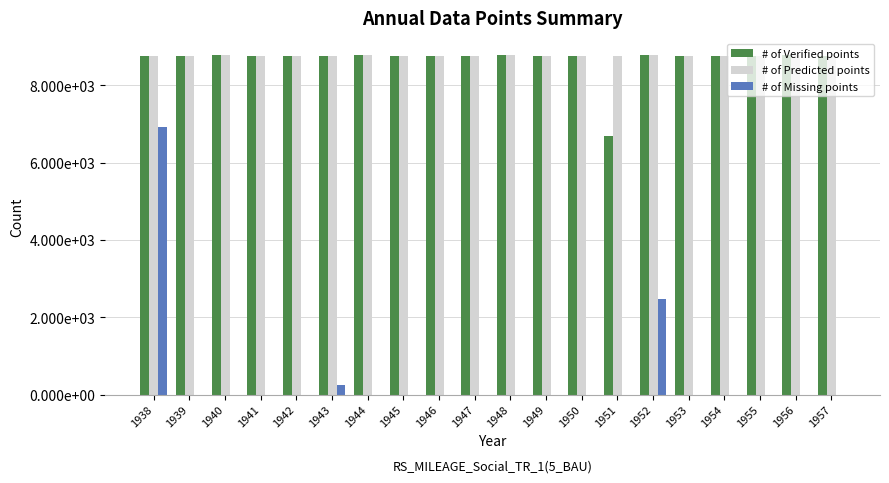

What are all the series names shown in the legend?

# of Verified points, # of Predicted points, # of Missing points